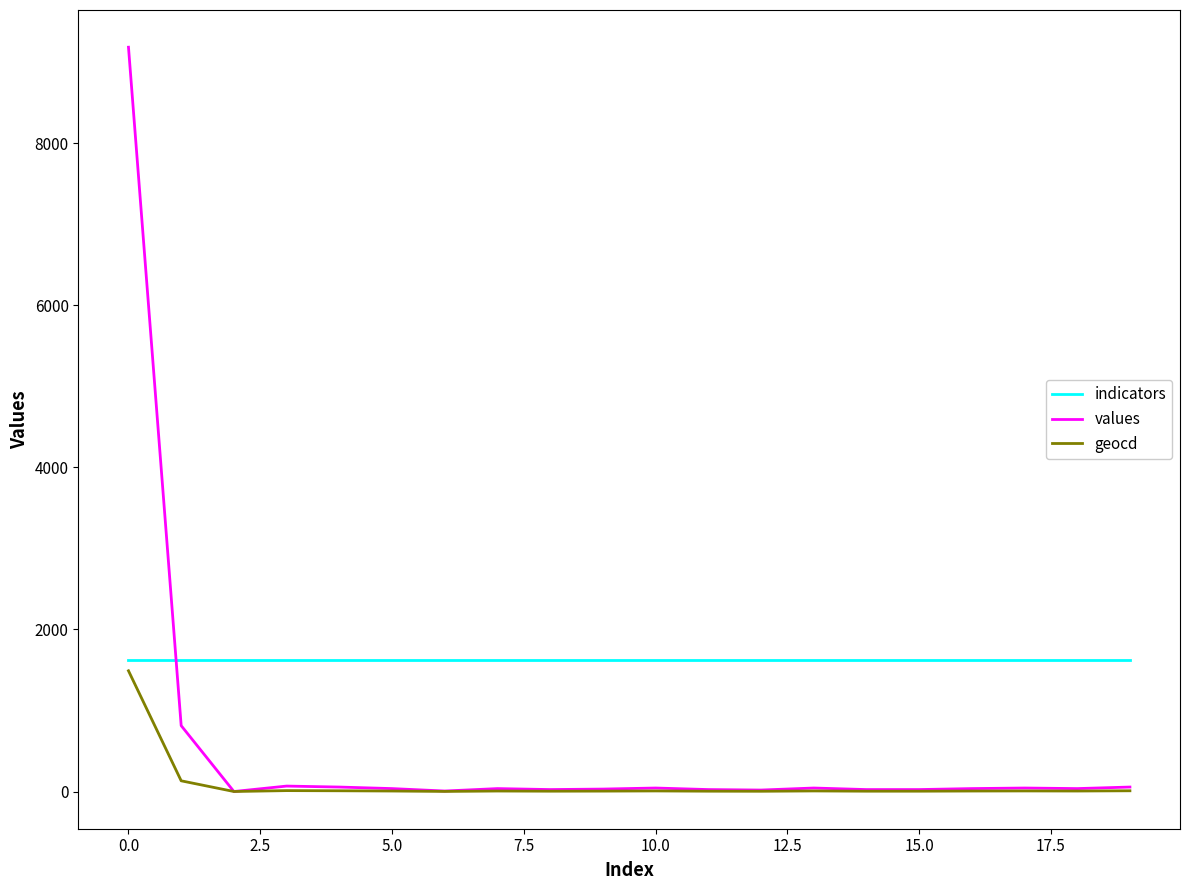

What is the difference between the second highest and minimum values in the geocd series?

132